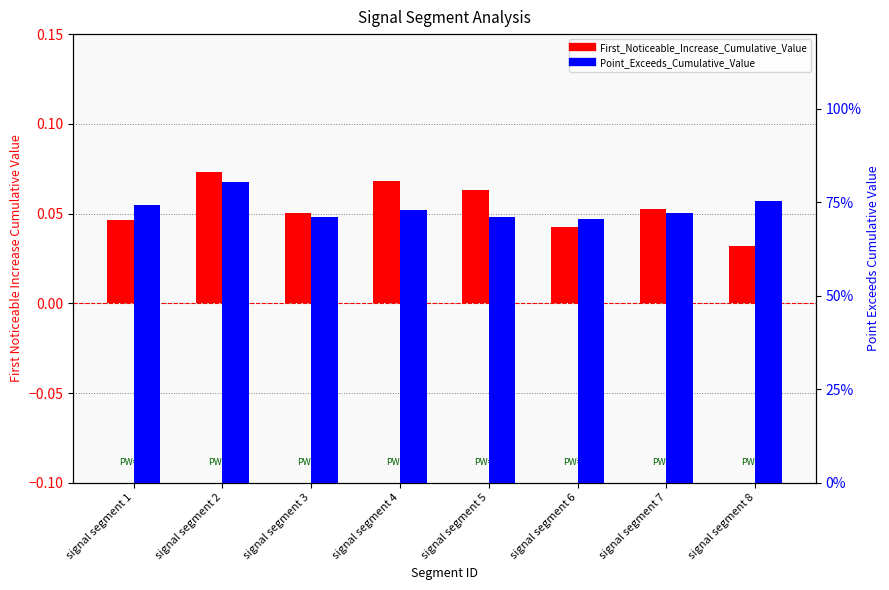

Which series has the widest spread of values?

Point_Exceeds_Cumulative_Value